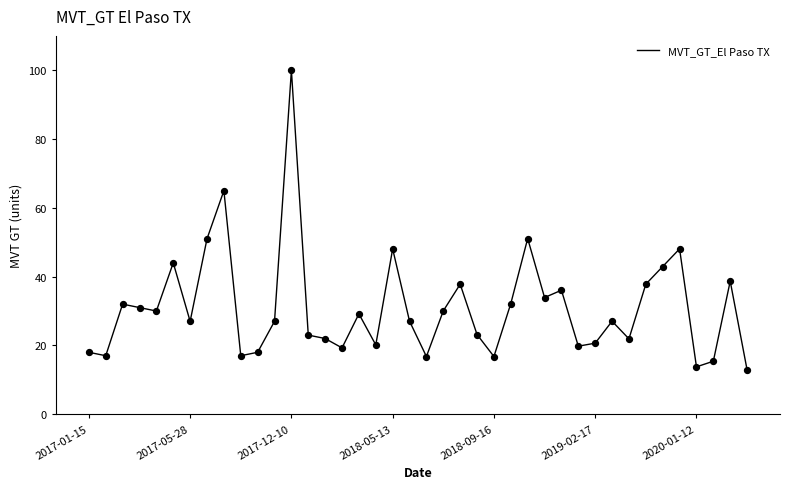

What is the difference between the maximum and minimum values?

87.1